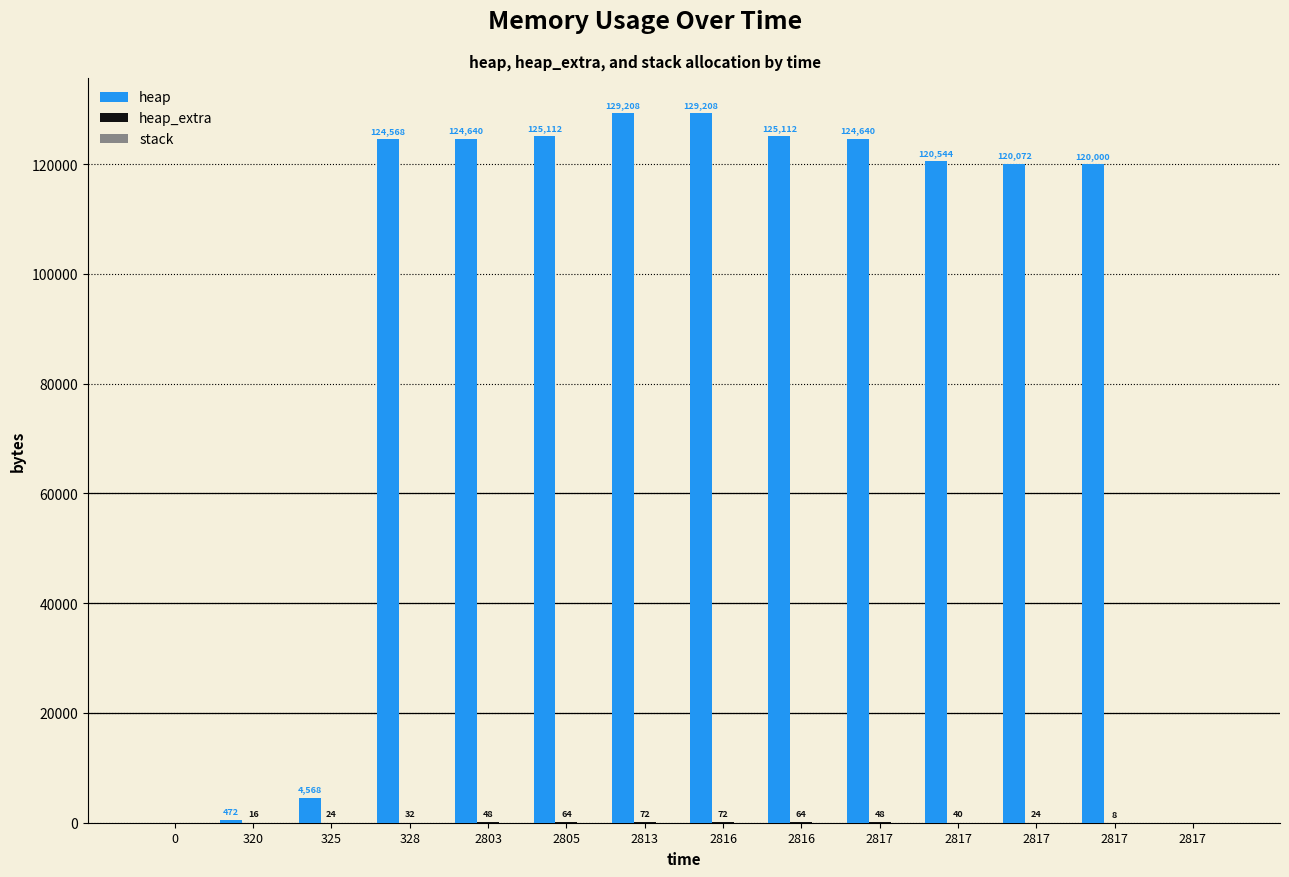

Are the bars horizontal?

No